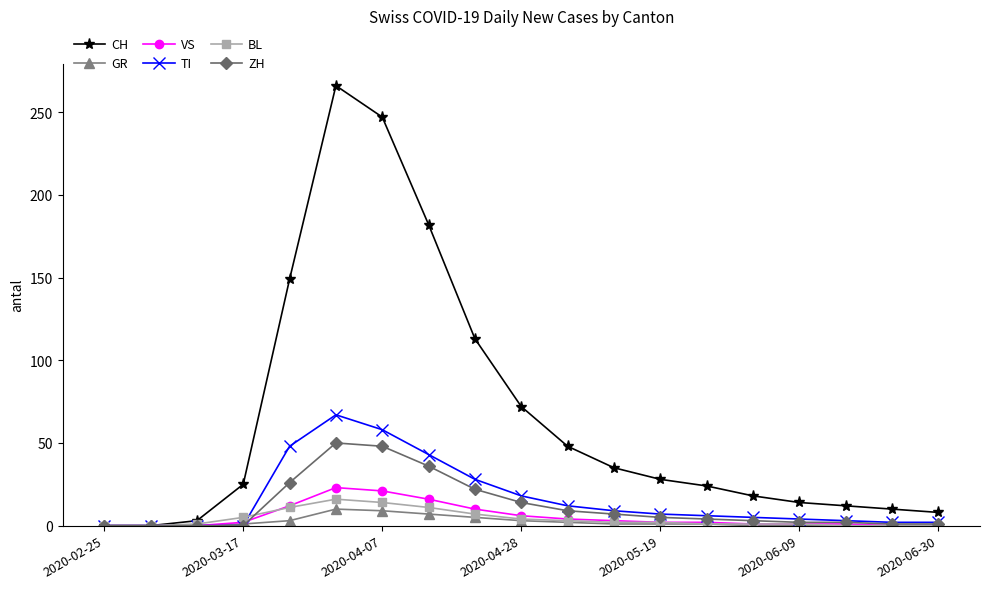

Which series has the largest total across all categories?

CH